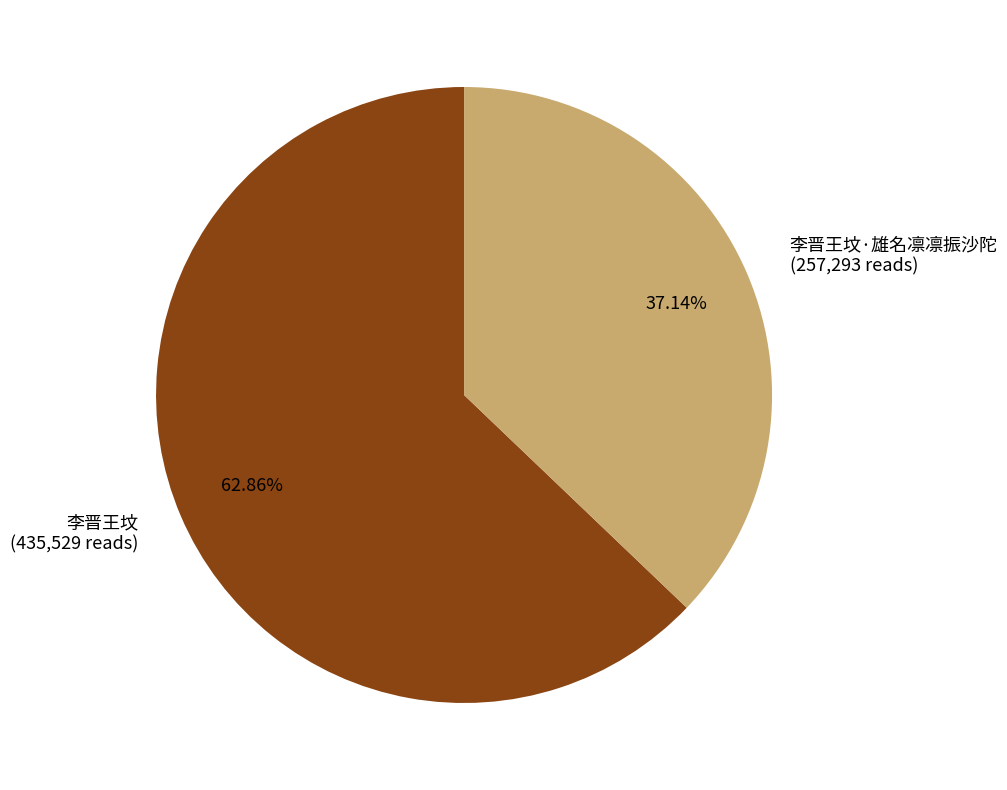

Rank the categories by value from highest to lowest.

李晋王坟, 李晋王坟·雄名凛凛振沙陀